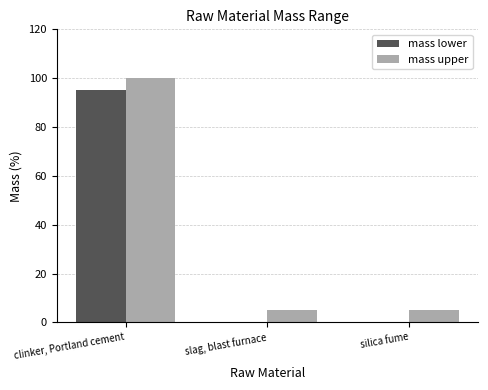

What is the sum of the mass upper values at clinker, Portland cement and silica fume?

105